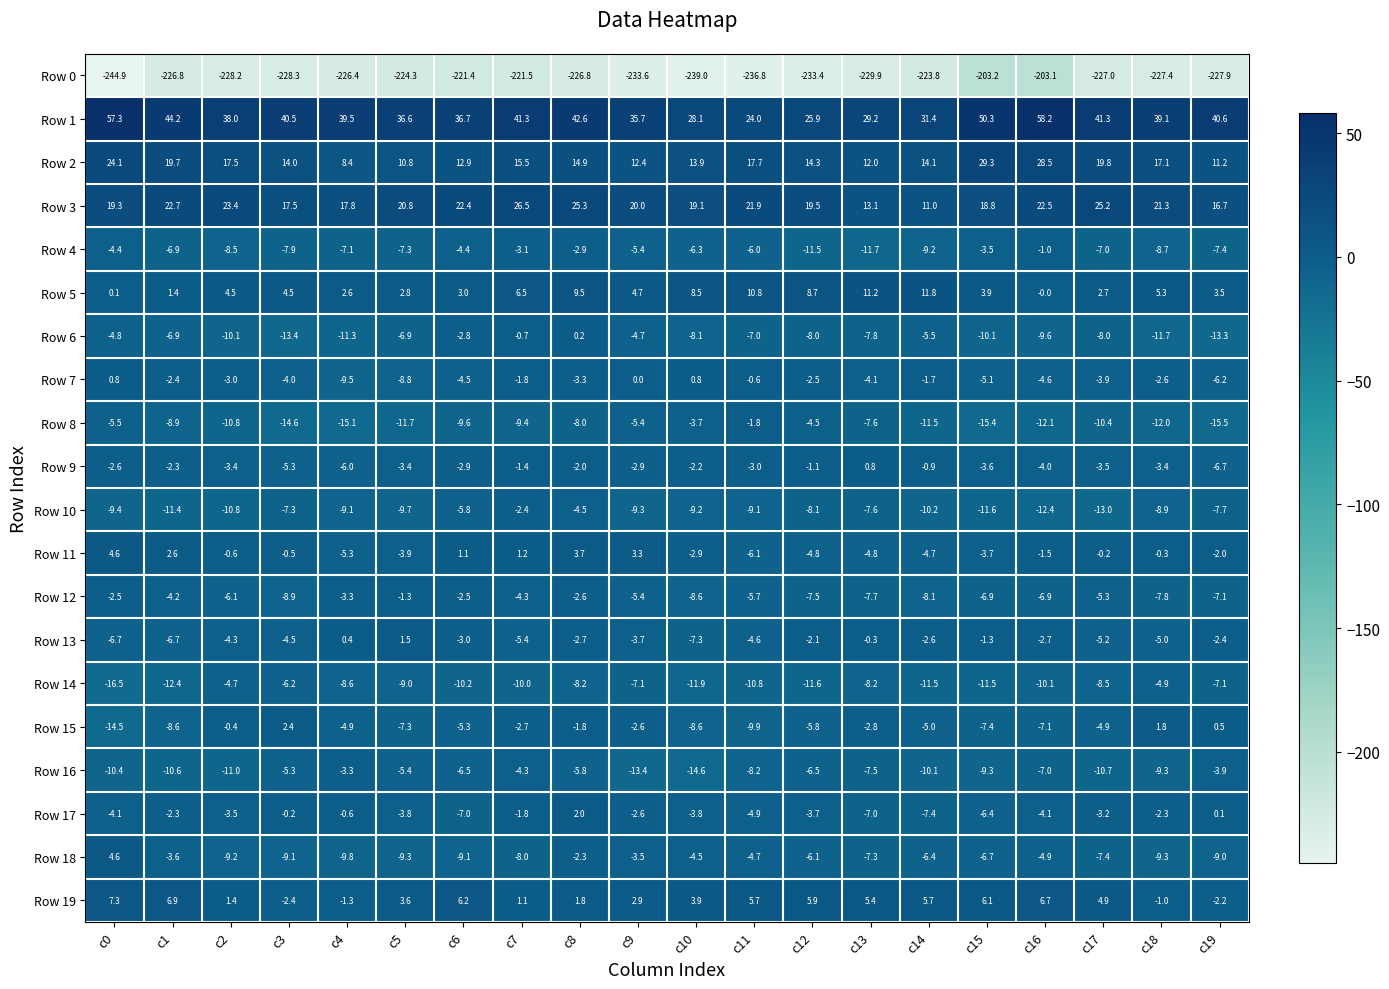

At which category is the sum across all series the highest?

c8